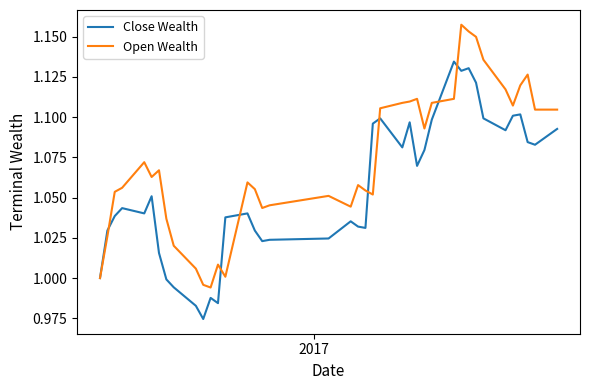

Rank the series by their maximum value, from lowest to highest.

Close Wealth, Open Wealth